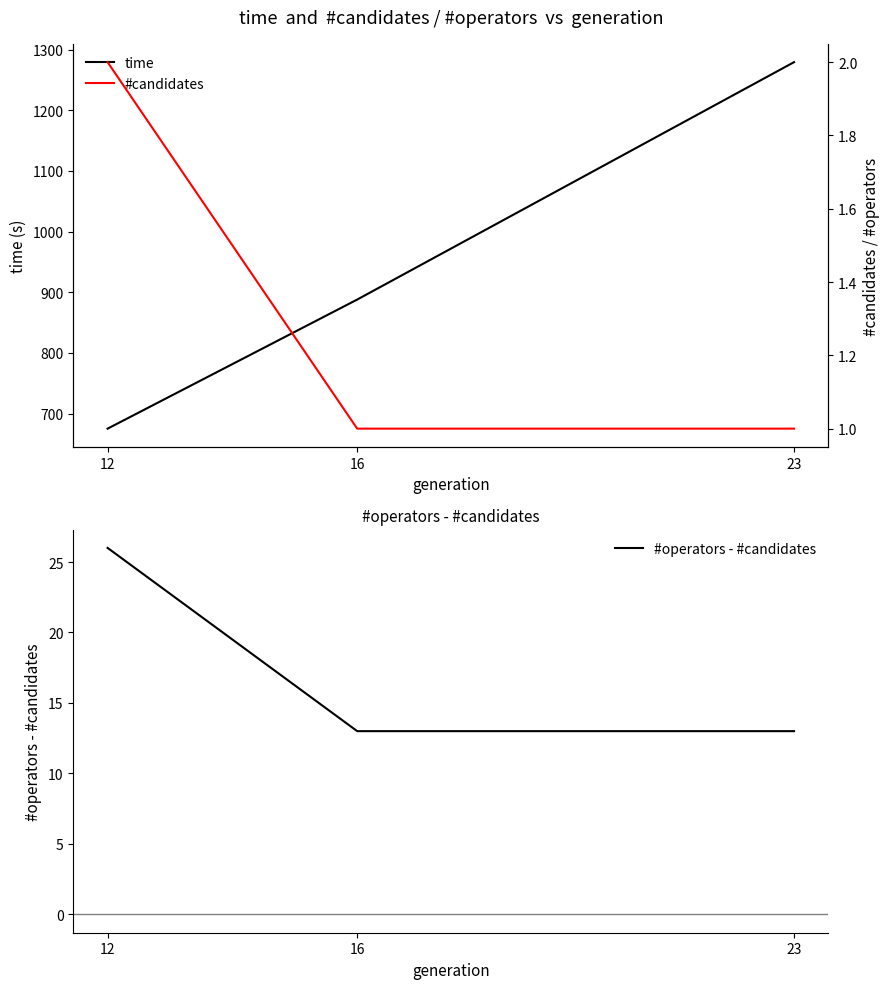

How many data points in time are above 887?

2